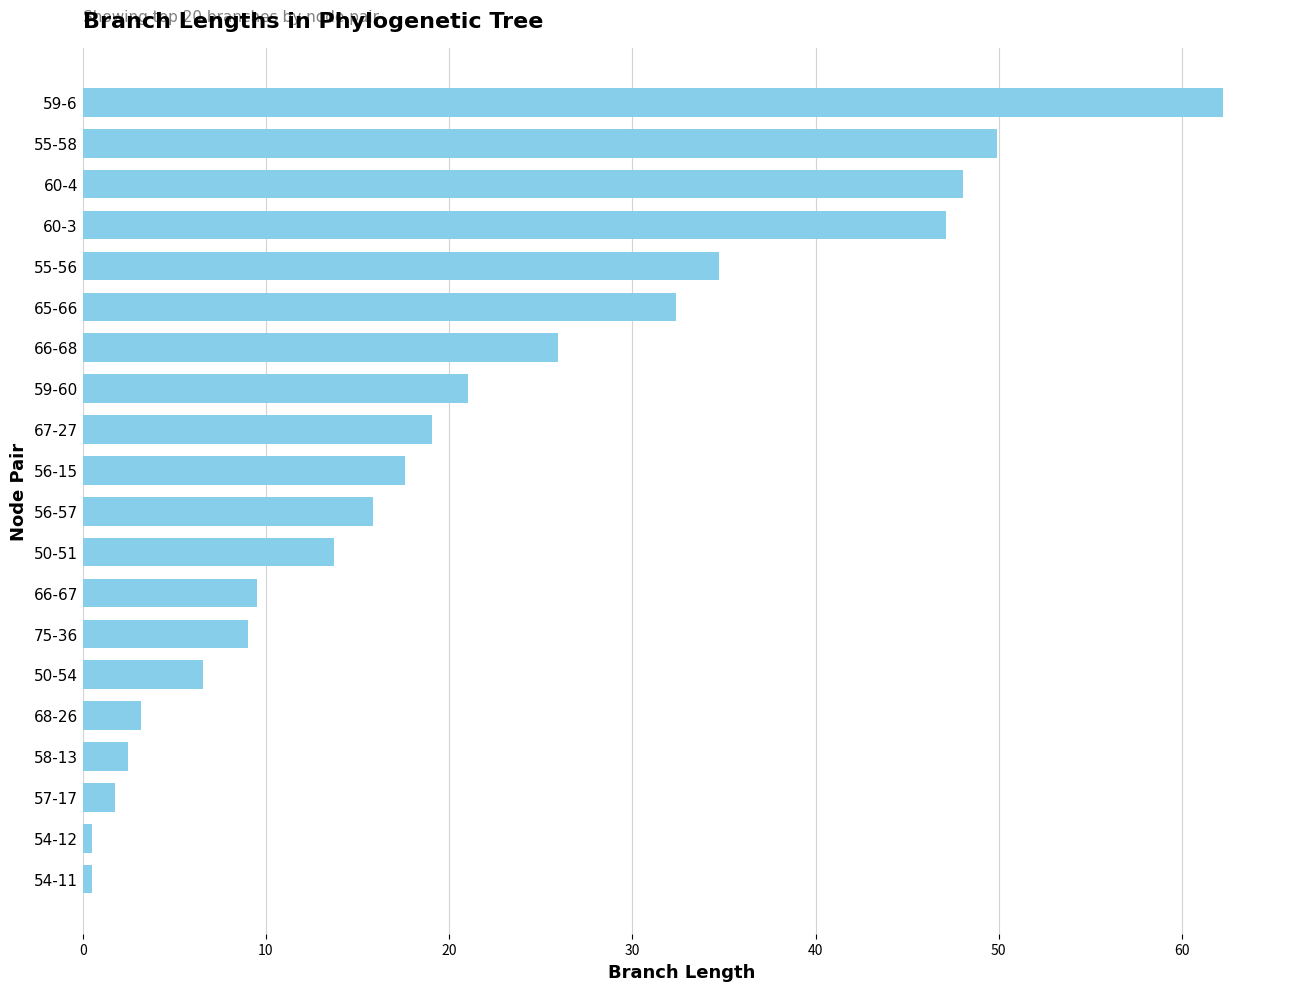

Approximately how many times larger is the value at 55-56 compared to 66-67?

3.7